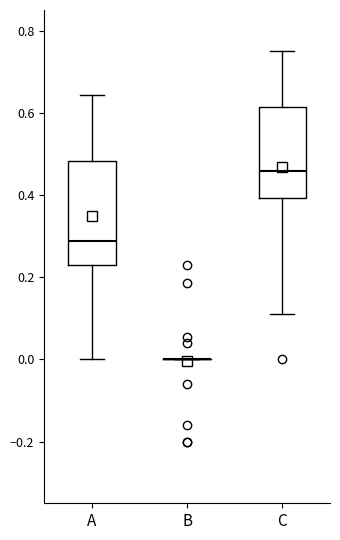

Which box is the tallest, from its lower edge to its upper edge?

A